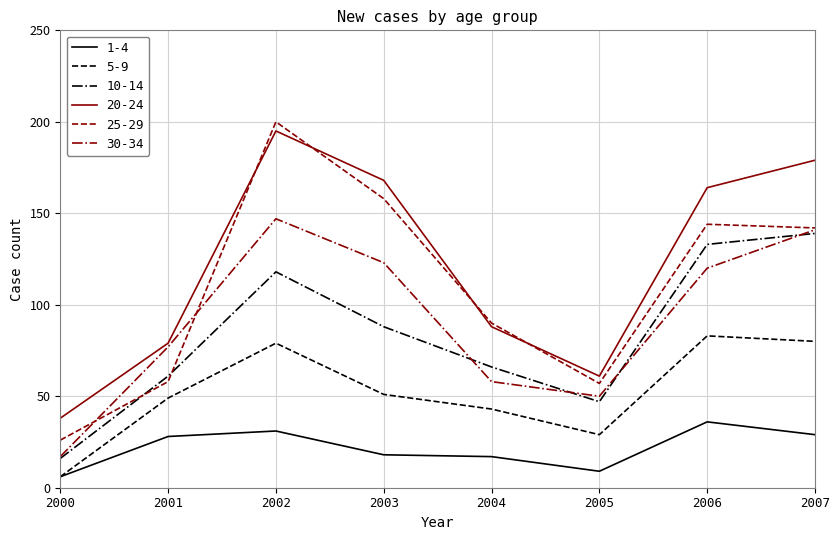

What is the minimum value for 10-14?

16